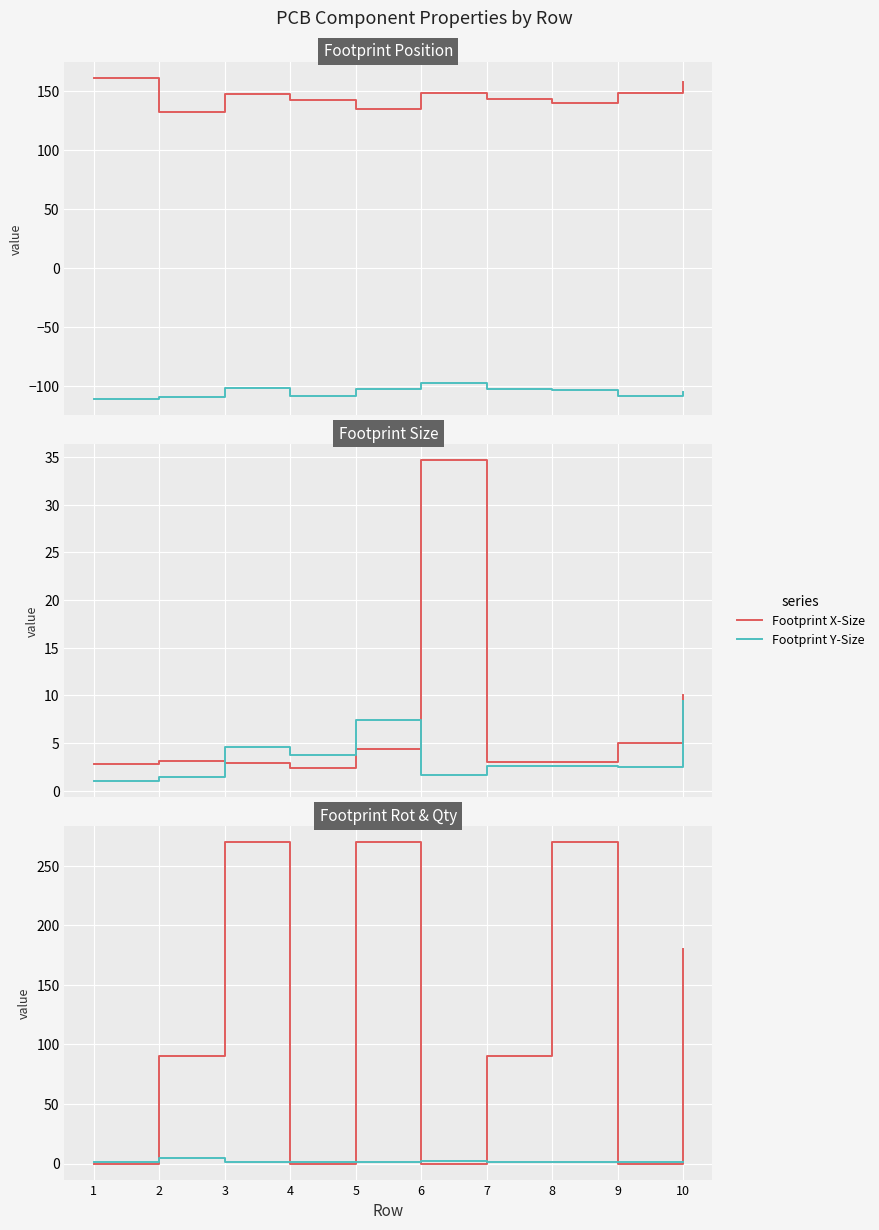

Reading left to right, extract all data points from this chart.

Footprint X: 1=161.5	2=132.5	3=147.8	4=142.6	5=135.1	6=148.5	7=143.7	8=140.4	9=148.1	10=158.0
Footprint Y: 1=-111.0	2=-108.8	3=-101.5	4=-108.4	5=-102.3	6=-97.4	7=-102.5	8=-102.9	9=-108.6	10=-105.0
Footprint X-Size: 1=2.8	2=3.1	3=2.9	4=2.5	5=4.4	6=34.7	7=3.0	8=3.0	9=5.0	10=10.0
Footprint Y-Size: 1=1.0	2=1.5	3=4.6	4=3.8	5=7.4	6=1.7	7=2.6	8=2.6	9=2.5	10=9.4
Footprint Rot: 1=0.0	2=90.0	3=270.0	4=0.0	5=270.0	6=0.0	7=90.0	8=270.0	9=0.0	10=180.0
Quantity Per PCB: 1=1.0	2=5.0	3=1.0	4=1.0	5=1.0	6=2.0	7=1.0	8=1.0	9=1.0	10=1.0